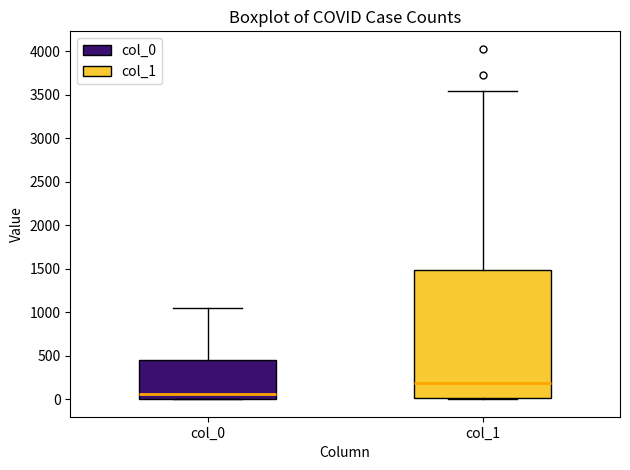

Reading left to right, read every box against the y-axis: the position of its median line, the range the box covers, and the ends of its whiskers. The values are not printed on the chart, so give them approximately, as read against the axis.

col_0: median 50, box 0 to 450, whiskers 0 to 1050
col_1: median 200, box 0 to 1500, whiskers 0 to 3550